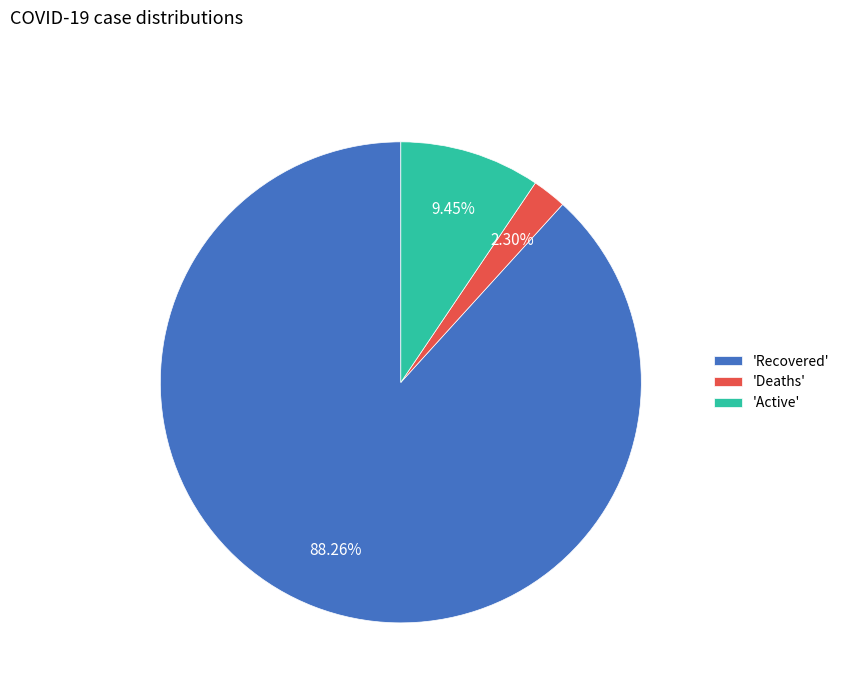

Combined, do 'Recovered' and 'Deaths' account for over 50%?

Yes